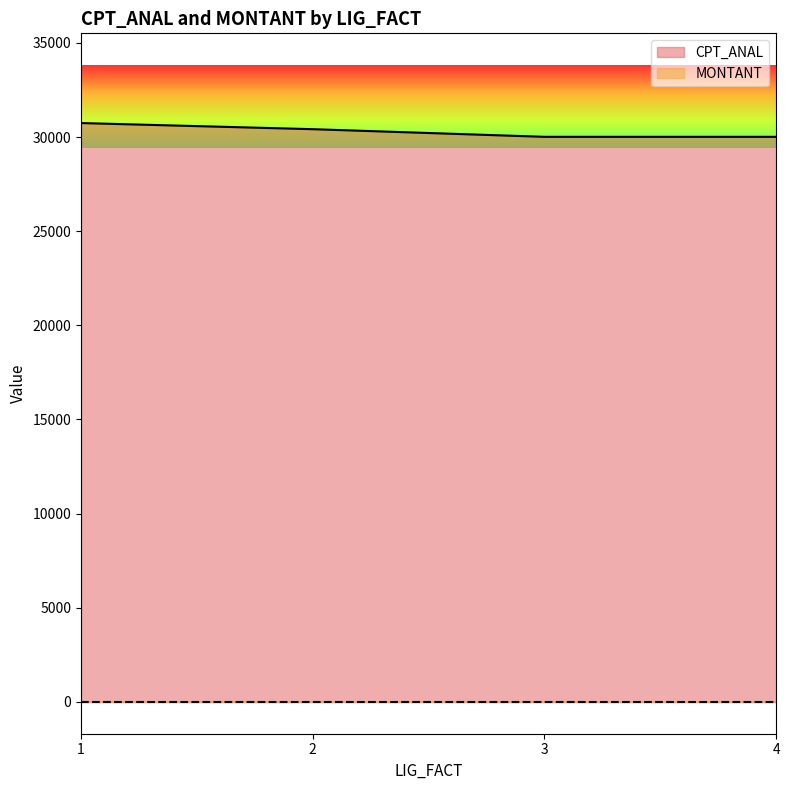

Is the value of MONTANT at 1 greater than the value of CPT_ANAL at 1?

No